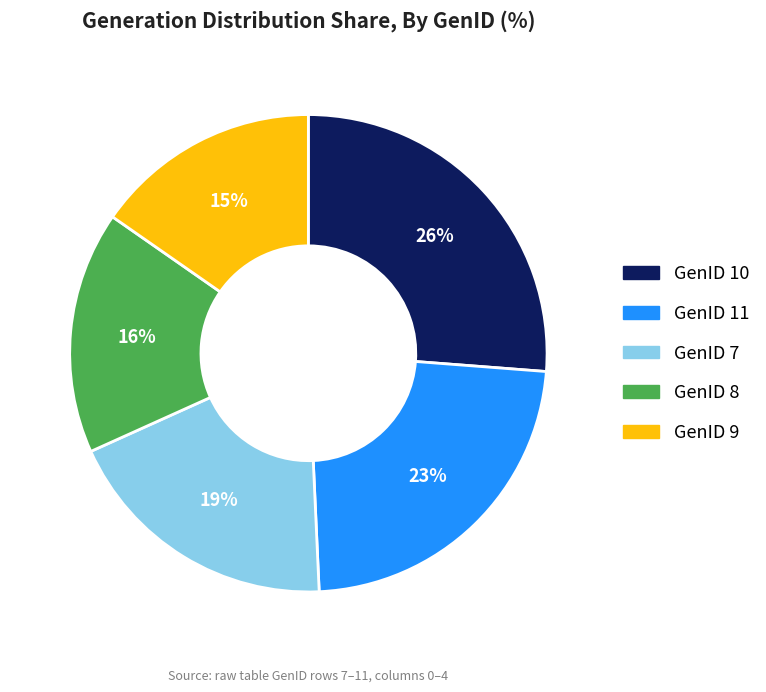

Rank the categories by value from highest to lowest.

GenID 10, GenID 11, GenID 7, GenID 8, GenID 9